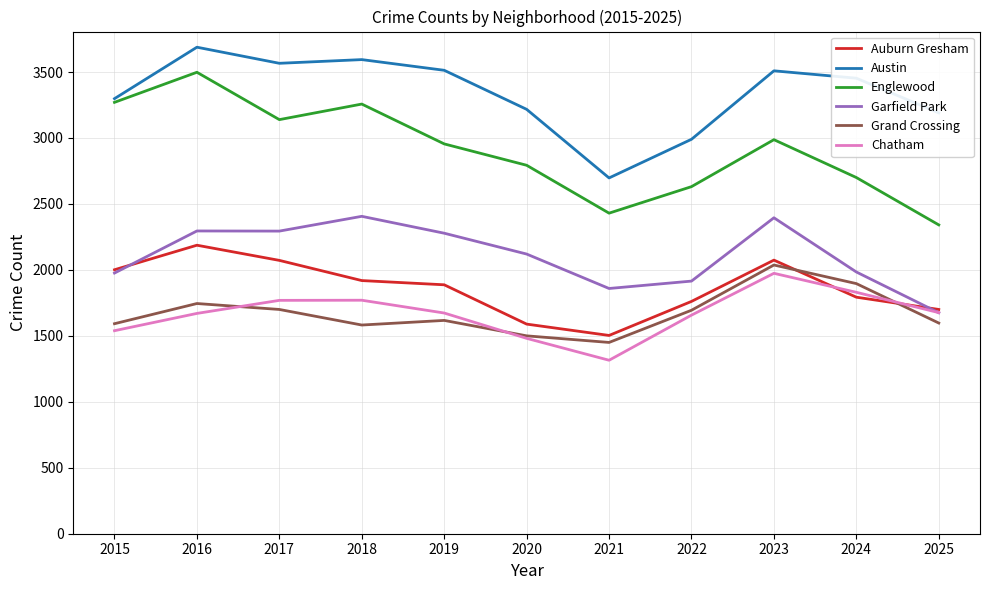

Which series has the largest range (max minus min)?

Englewood